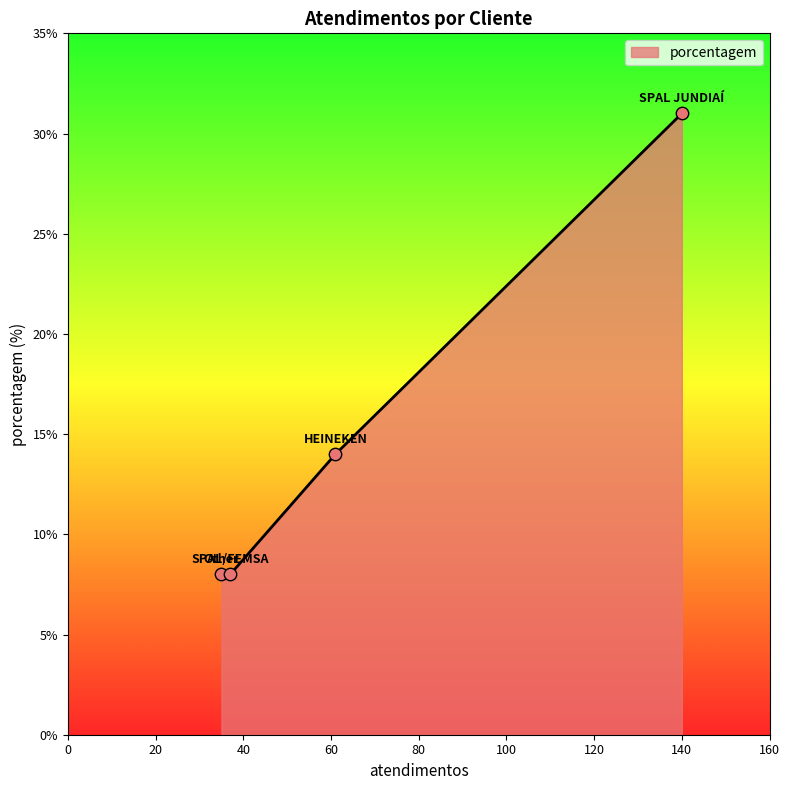

What is the greatest value displayed?

31